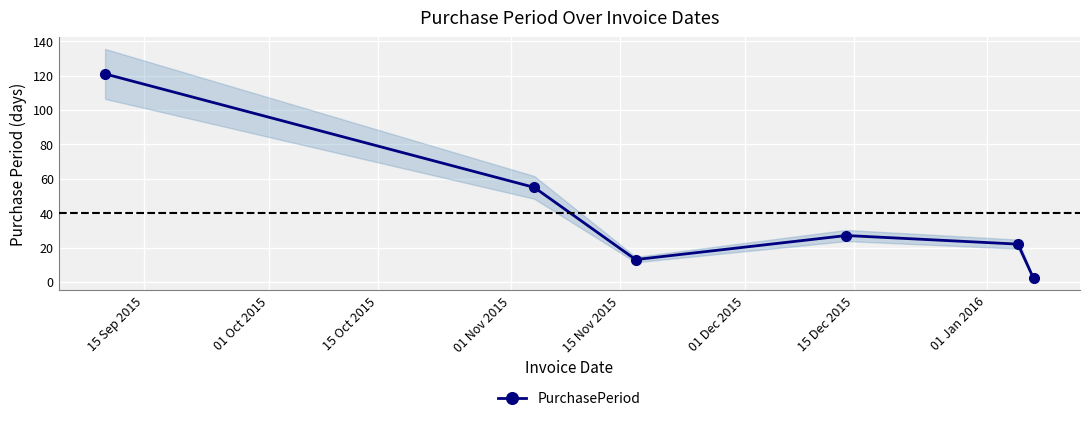

What is the value of the PurchasePeriod point at the 4th from the left?

27